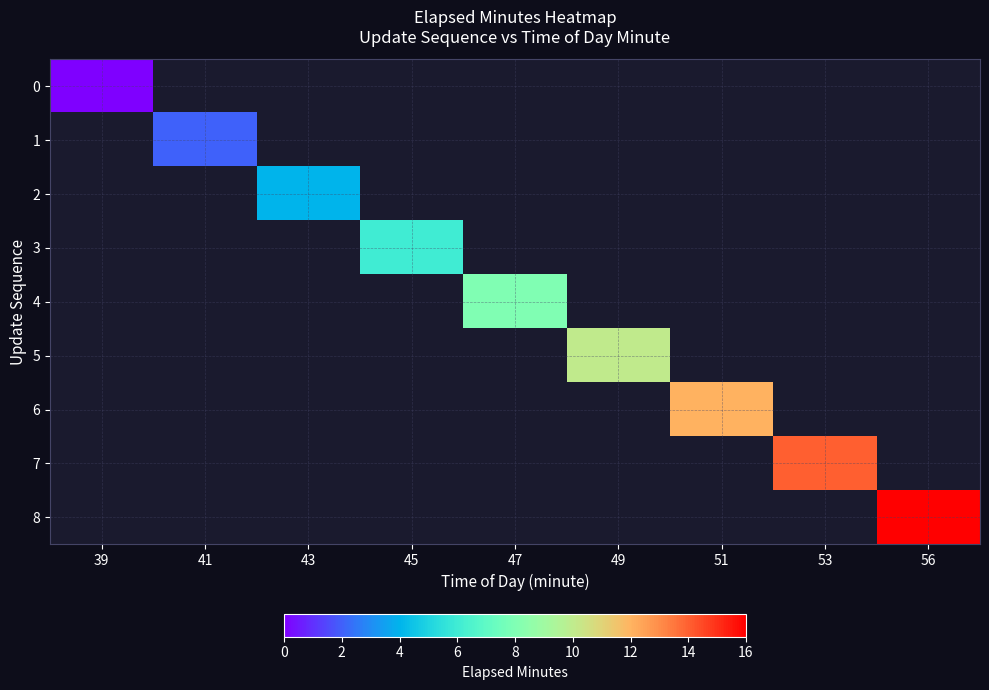

Rank the series at 39 from highest to lowest value.

0, 1, 2, 3, 4, 5, 6, 7, 8